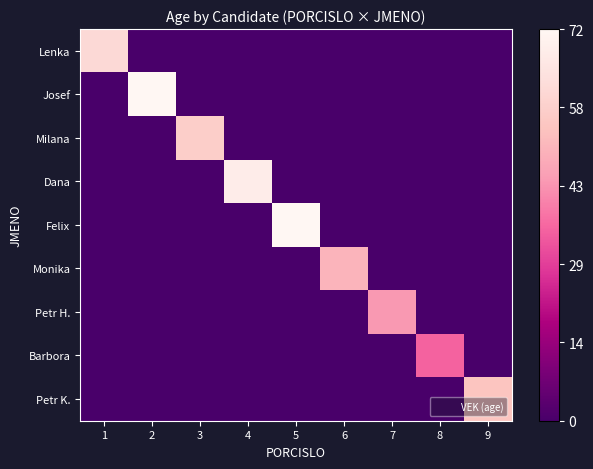

Count the number of categories in the chart.

9